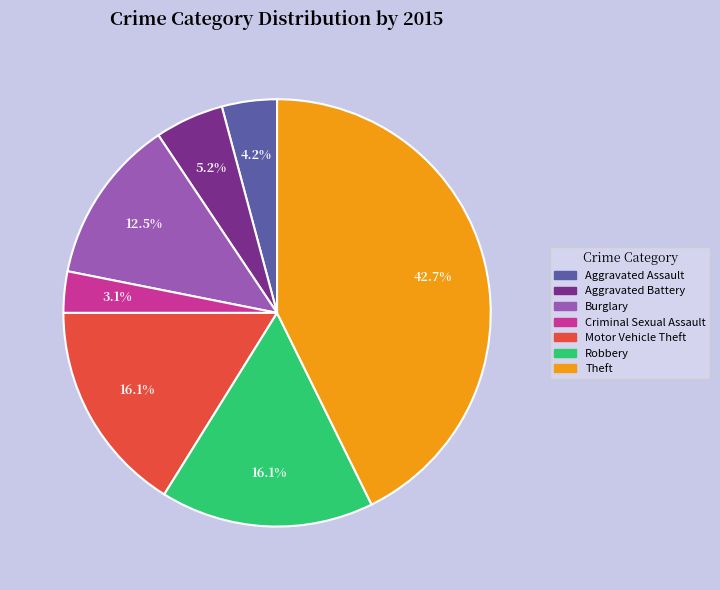

Is there a majority slice in this chart?

No